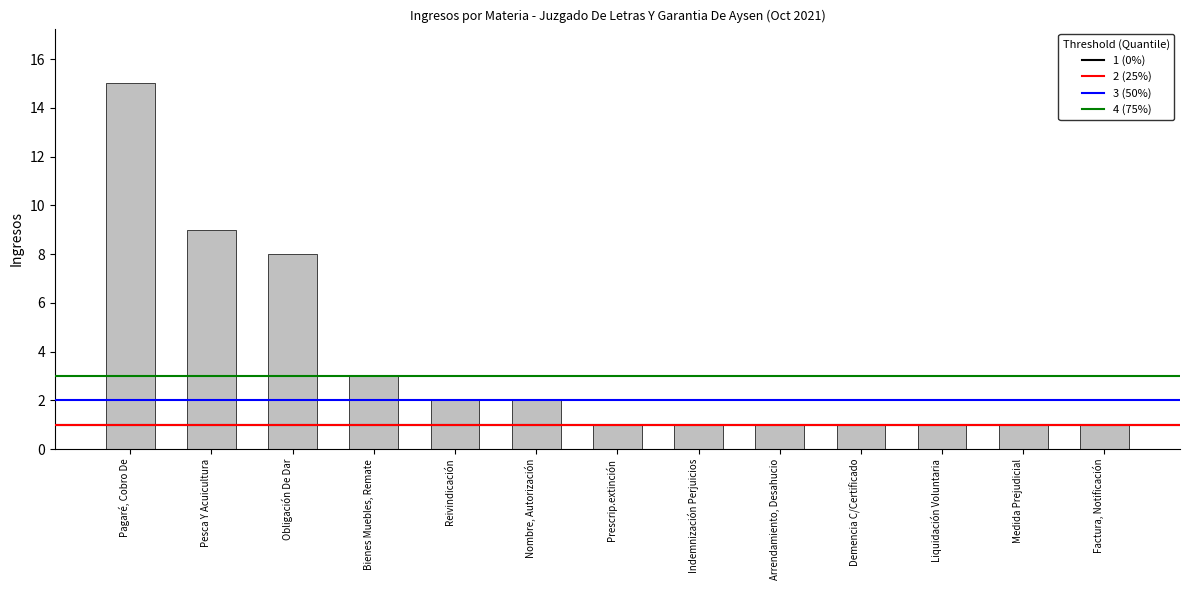

What is the value of the 8th bar from the left?

1